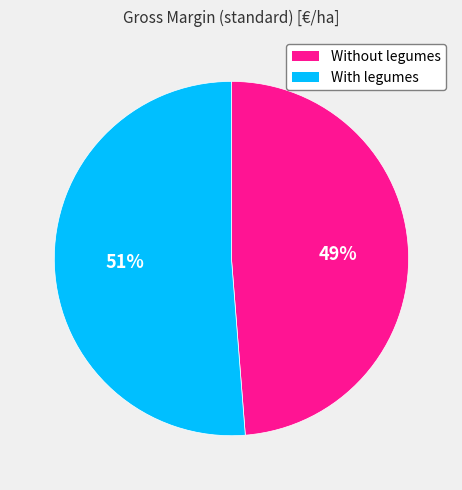

What percentage is the With legumes slice, to the nearest percent?

51%